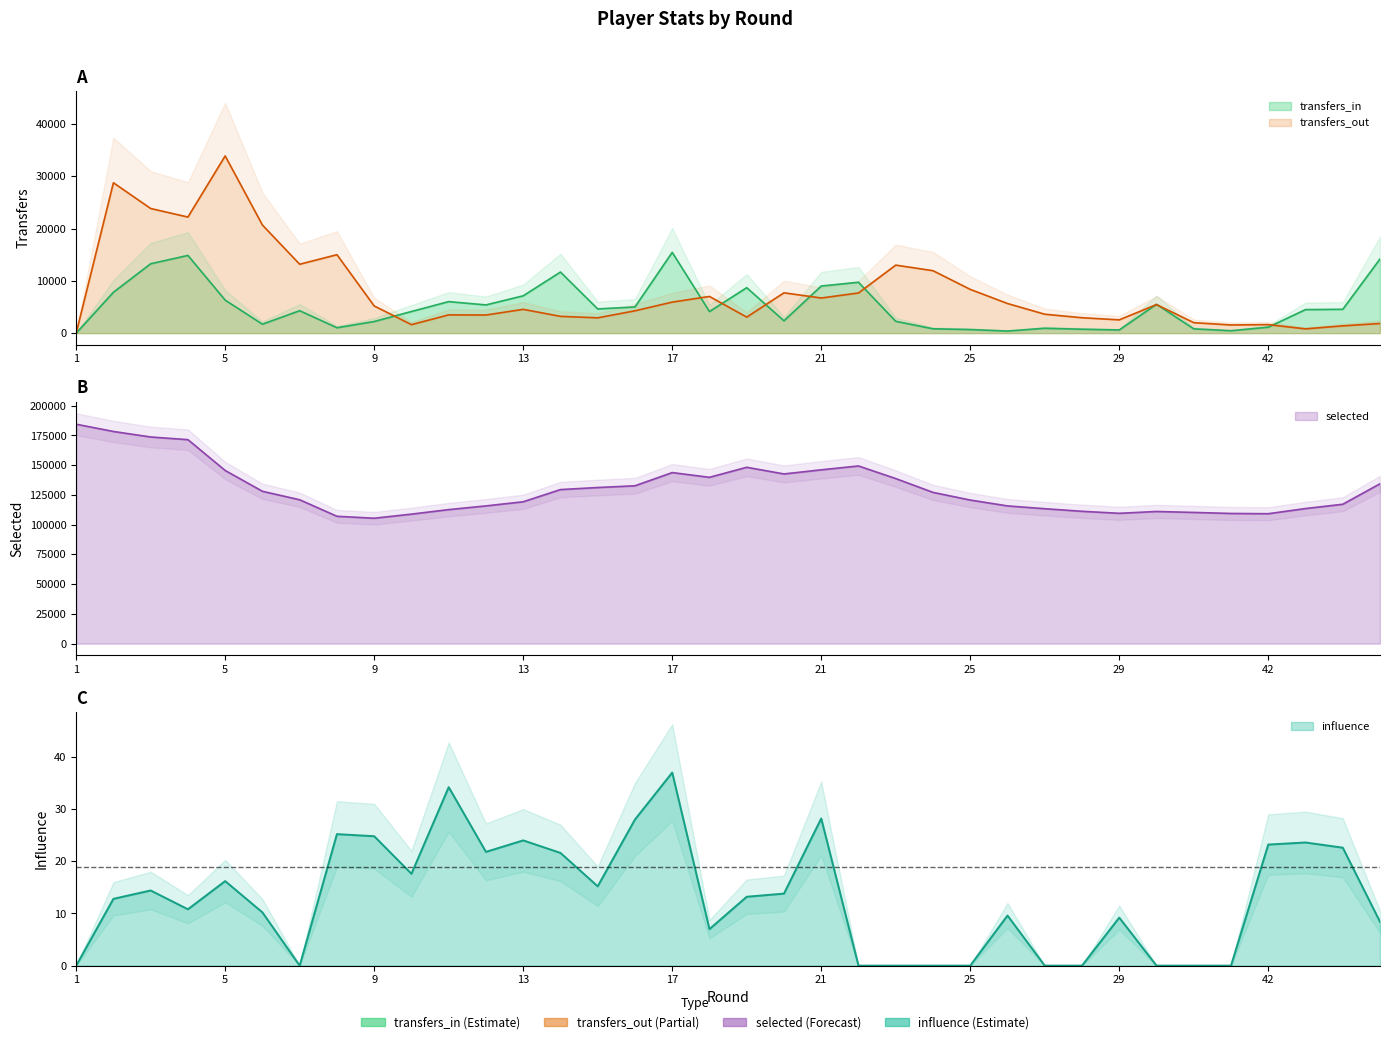

Which series changed the most between 10 and 40?

transfers_in